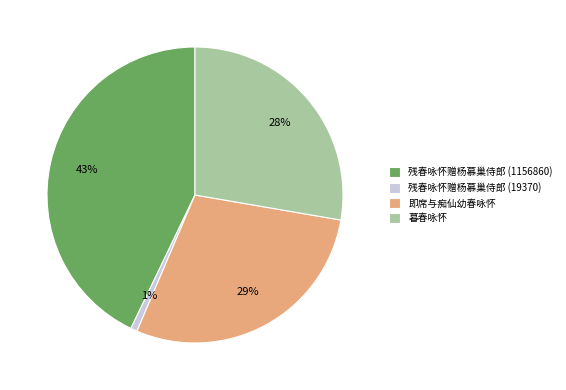

Which category has the biggest portion of the pie?

残春咏怀赠杨慕巢侍郎 (1156860)